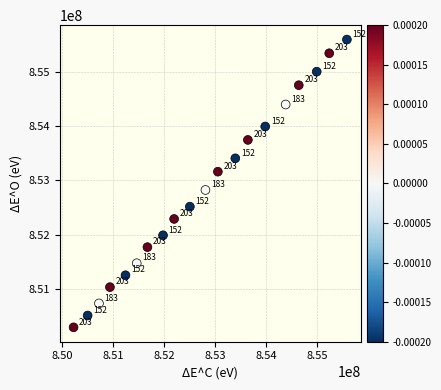

What is the range of X values (max minus min)?

5345909